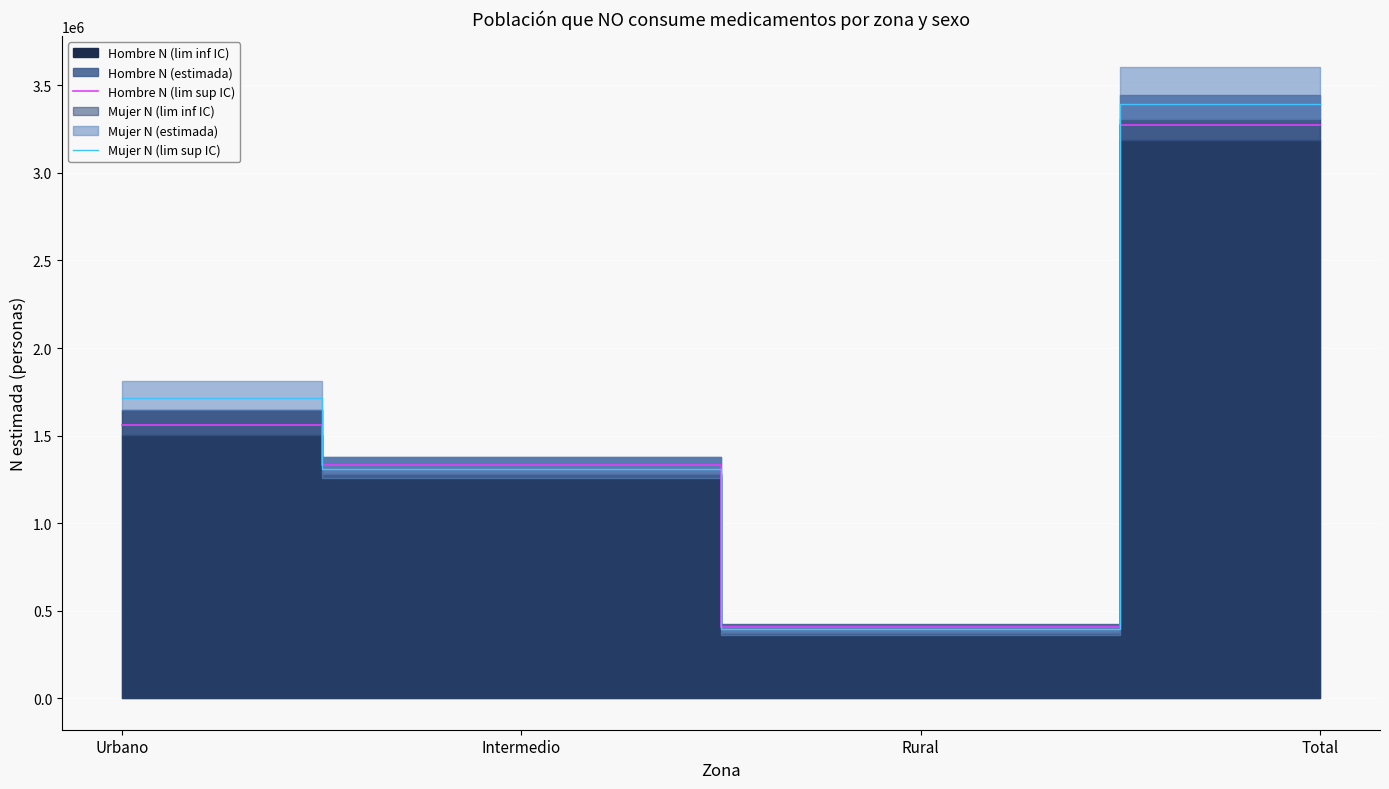

What is the highest value of the Hombre N (lim sup IC) series?

3276651